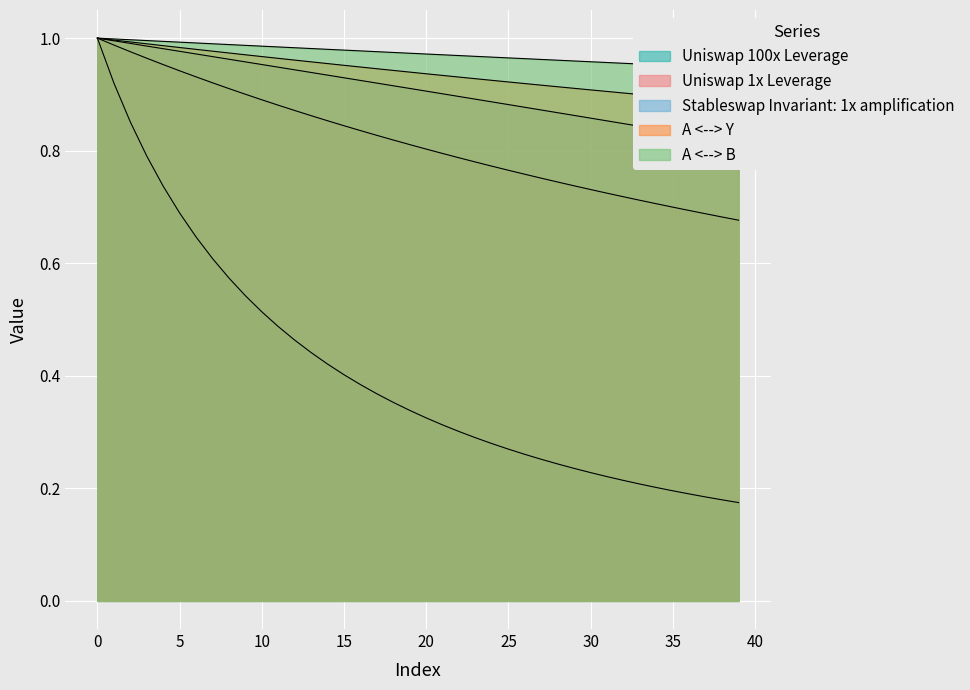

What is the smallest value displayed?

0.2